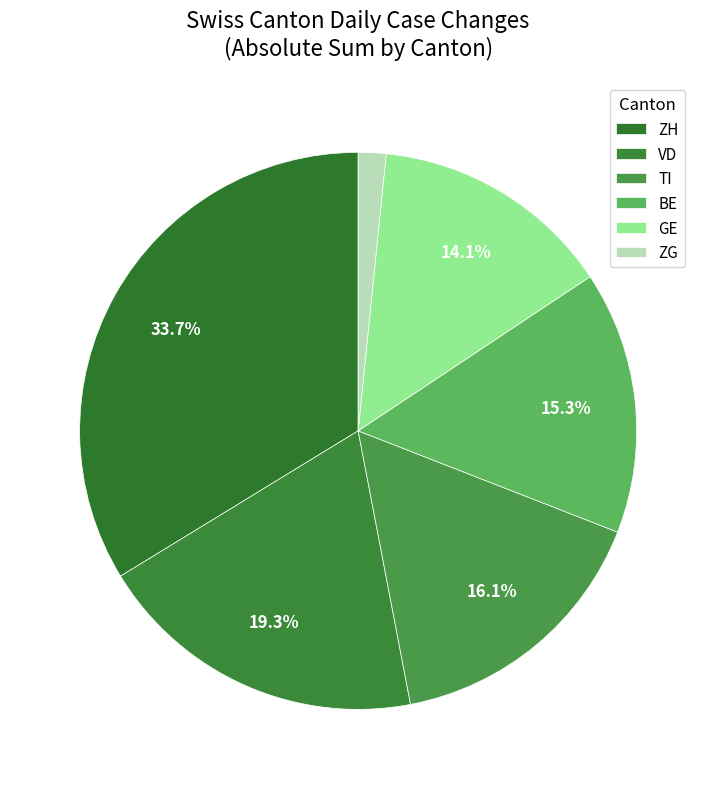

Which category has the biggest portion of the pie?

ZH